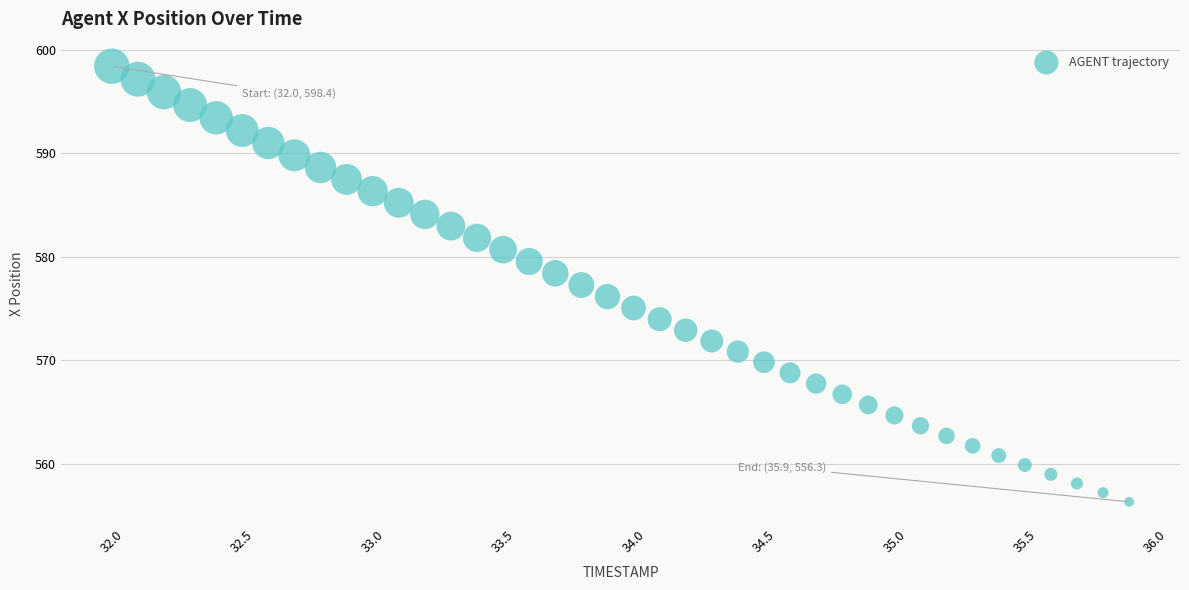

What is the range of Y values (max minus min)?

42.1